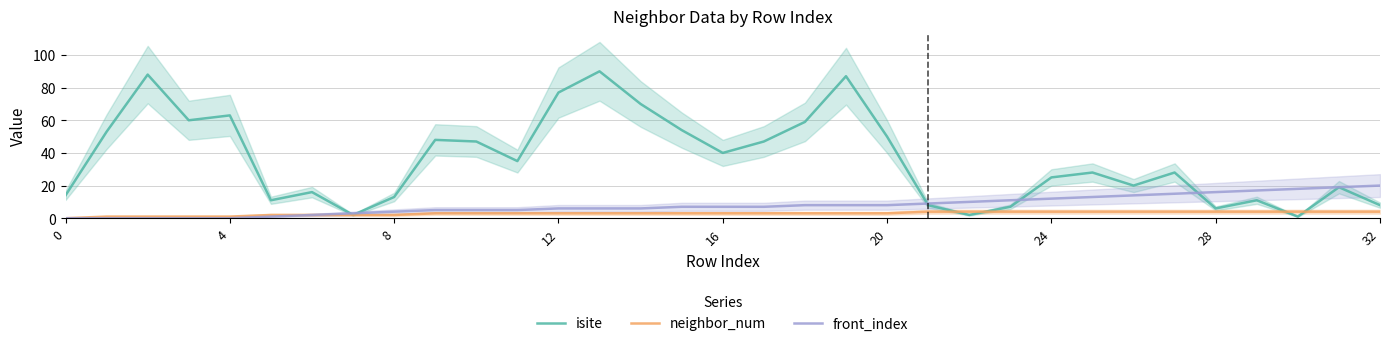

Is it true that front_index equals 0 at 0?

True